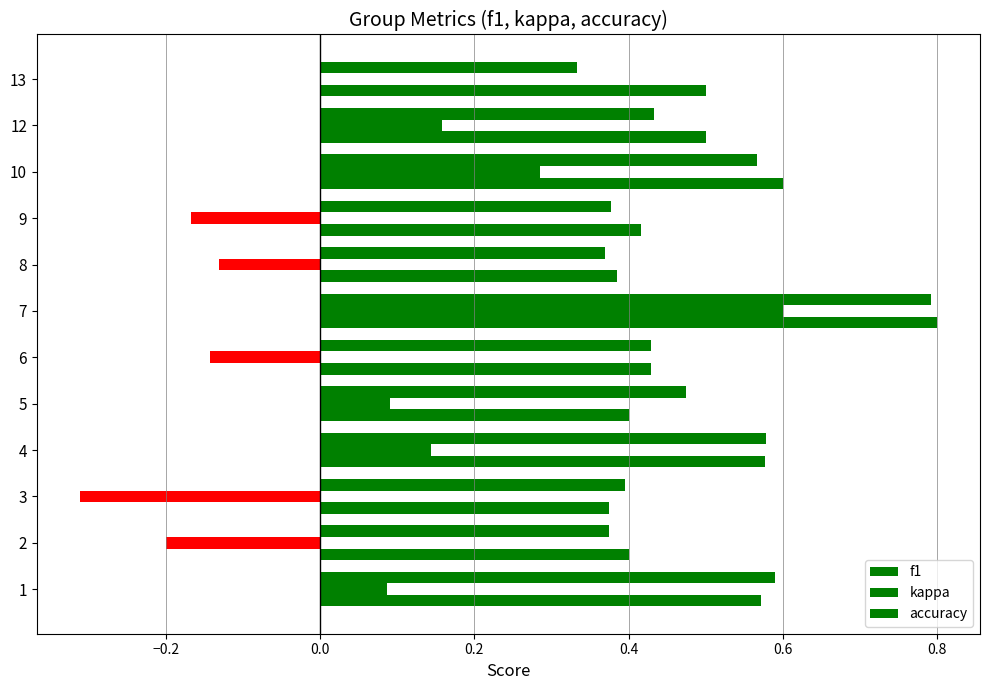

What is the lowest value of the f1 series?

0.3